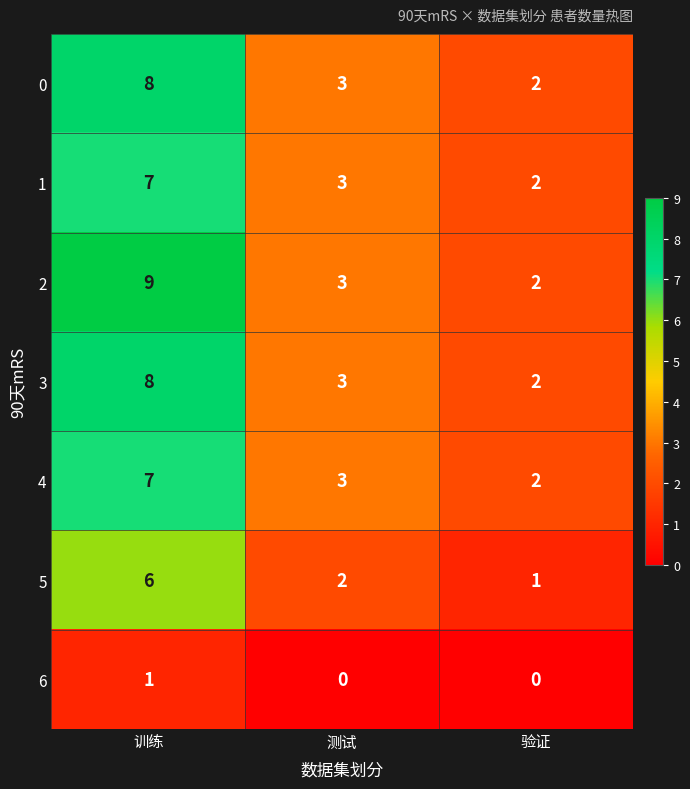

What is the difference between the 1 values at 测试 and 训练?

4